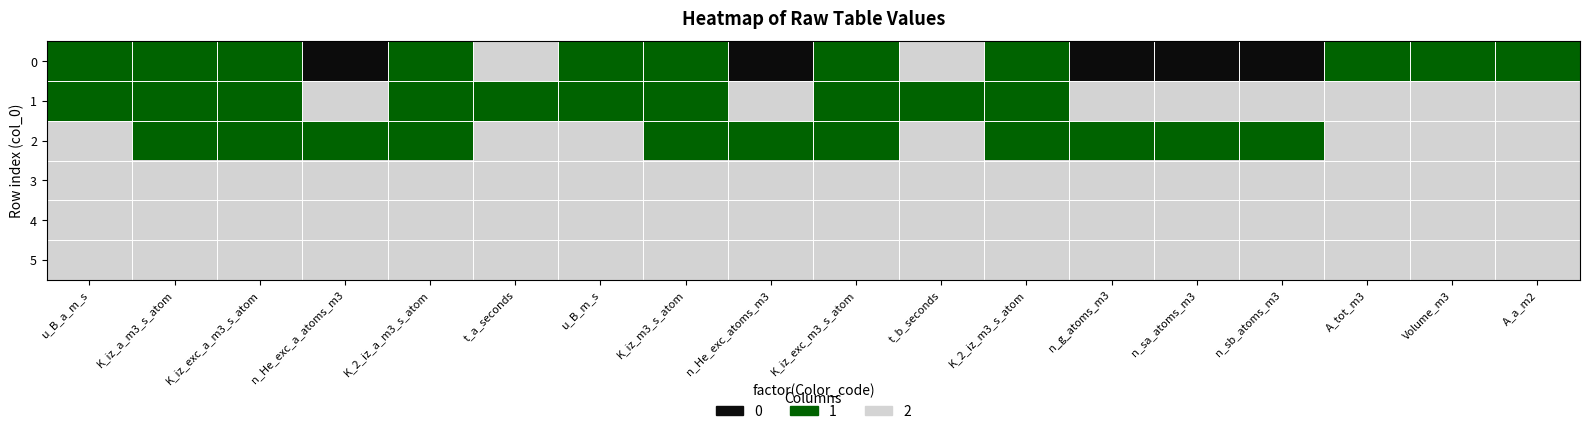

The value of 2 at 14 is 1. True or false?

False